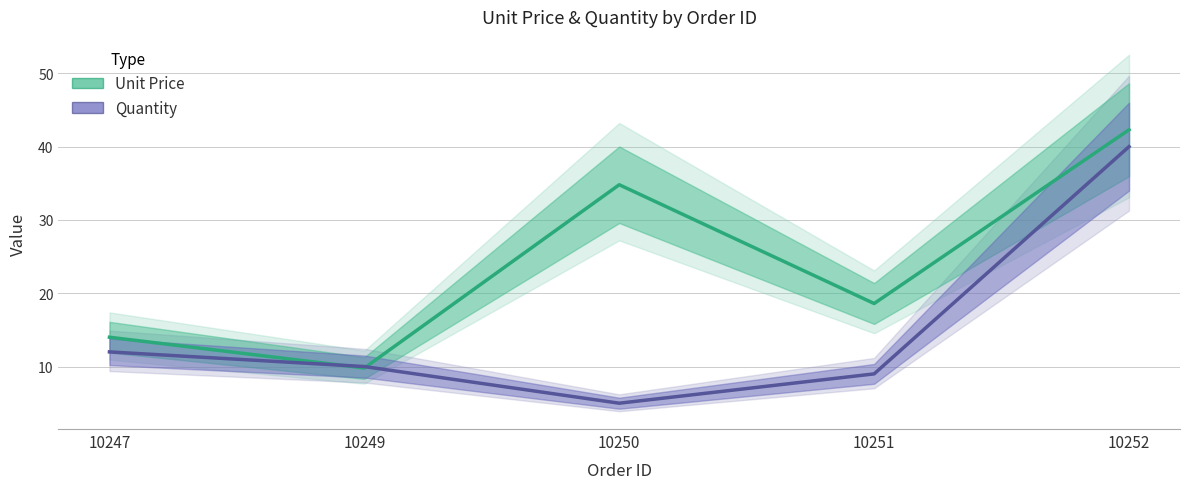

At which category does Quantity reach its first local valley?

10250